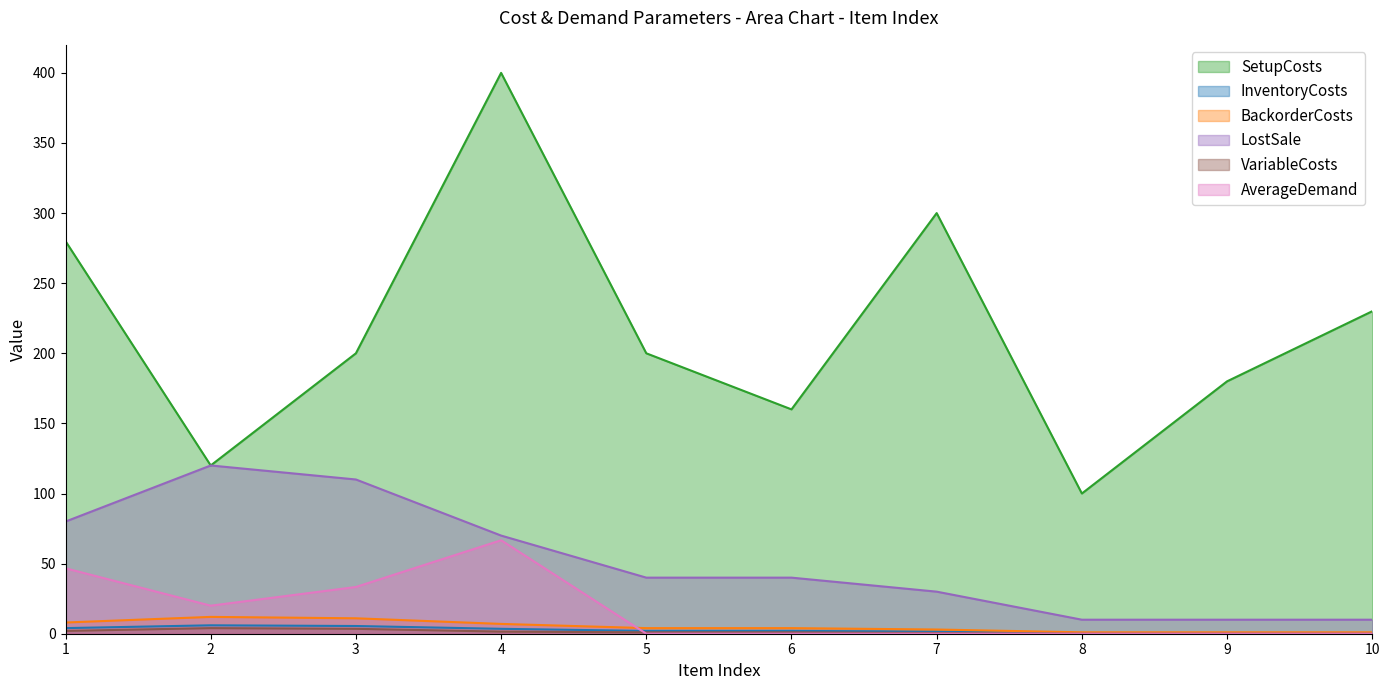

True or false: VariableCosts has more than 1 interior local peaks.

False